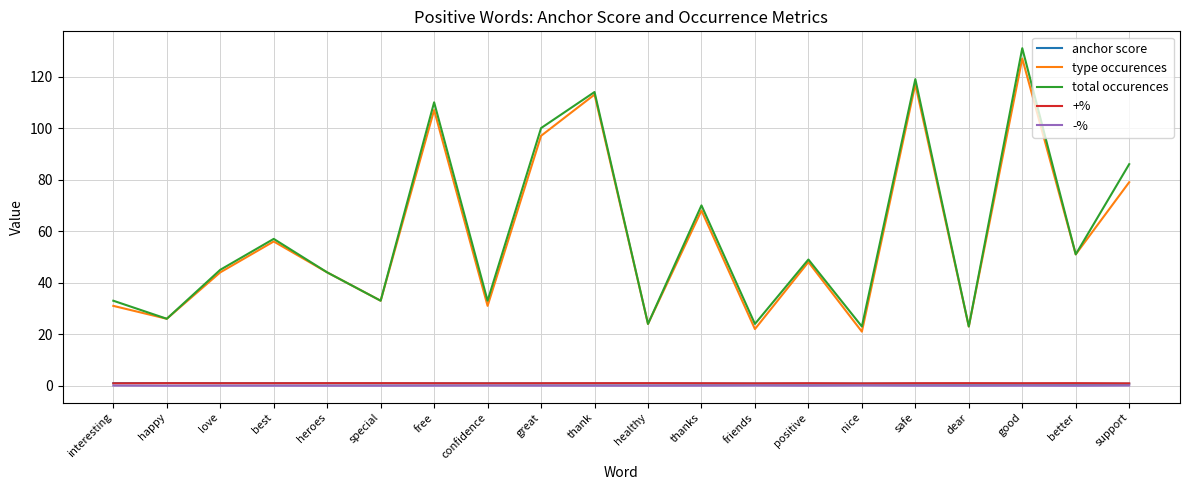

What is the greatest value displayed?

131.0